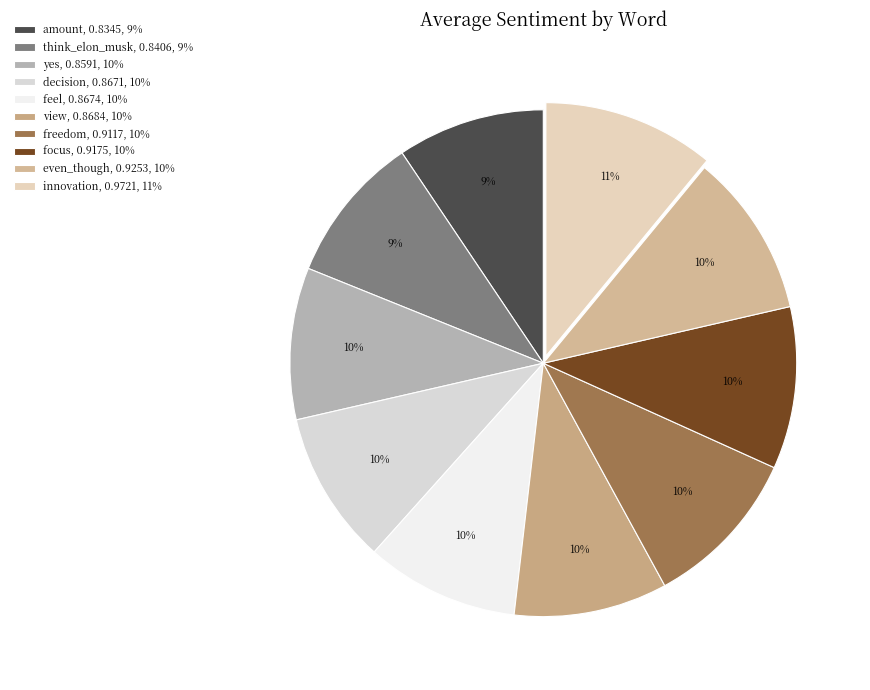

How many slices are in this pie chart?

10